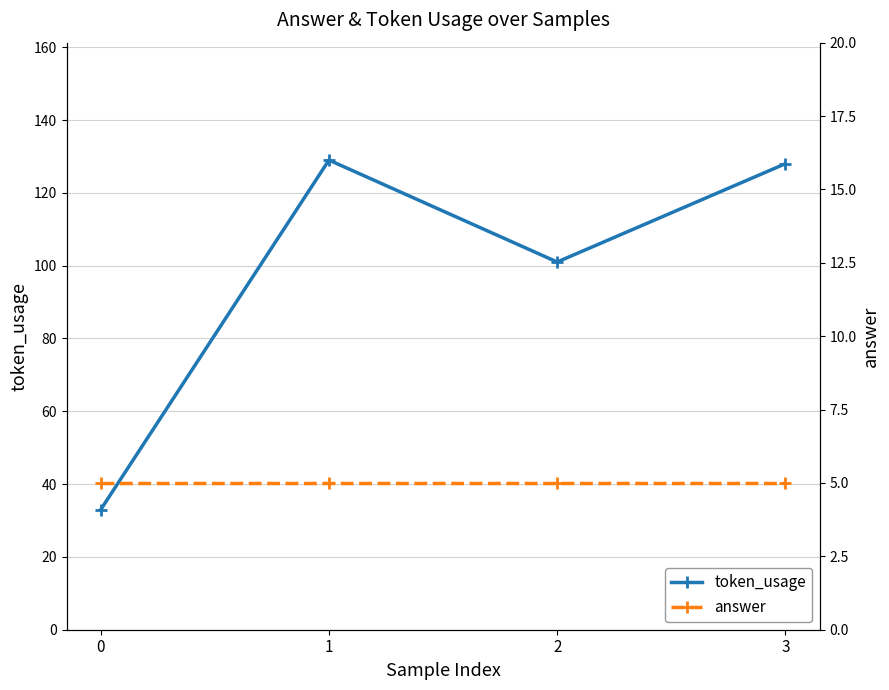

Reading right to left, extract all data points from this chart.

token_usage: 128	101	129	33
answer: 5	5	5	5